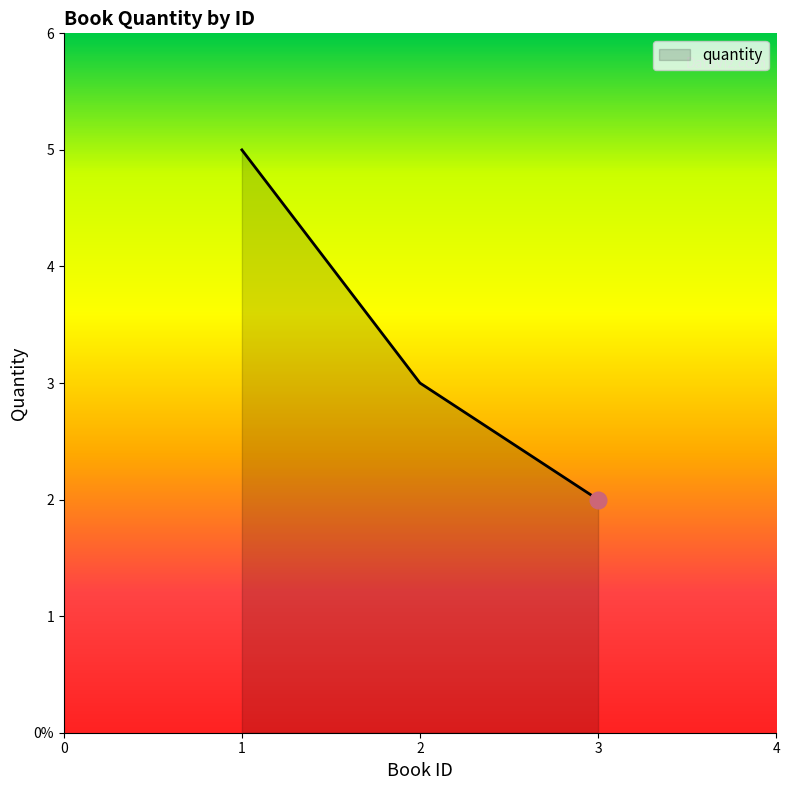

Between 1 and 2, which is larger?

1